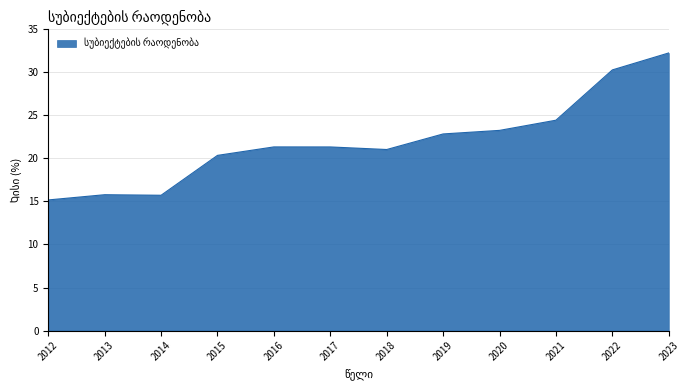

Is it true that the value at 2016 is 21.3?

True